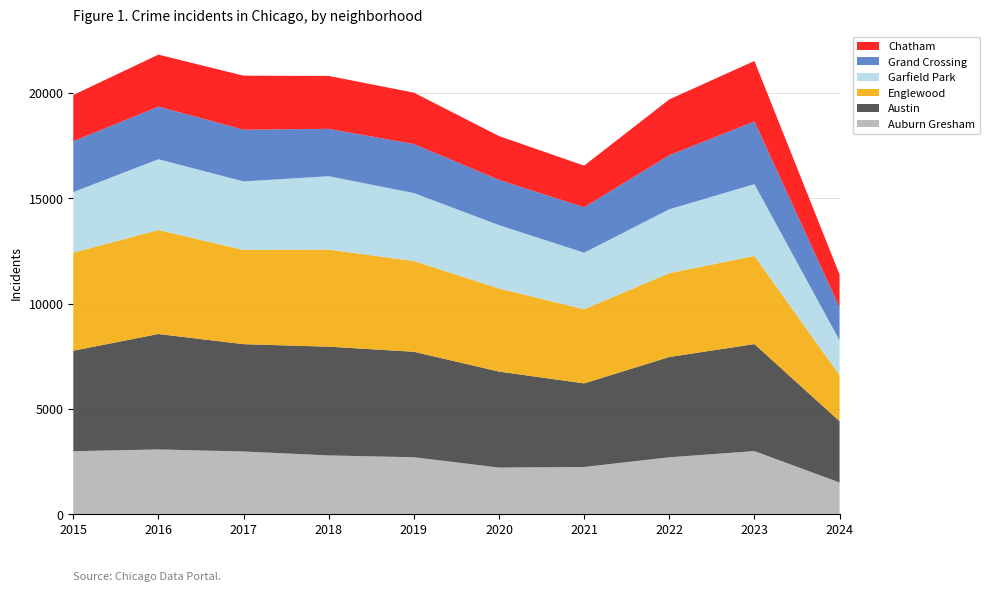

Reading left to right, what are all the values shown in this chart?

Auburn Gresham: 2987	3071	2973	2787	2700	2211	2237	2699	2992	1502
Austin: 4770	5481	5096	5163	5008	4556	3970	4761	5081	2906
Englewood: 4658	4938	4471	4608	4310	3945	3518	3981	4185	2183
Garfield Park: 2877	3360	3257	3486	3226	3009	2687	3034	3407	1655
Grand Crossing: 2413	2500	2456	2249	2328	2149	2160	2566	2981	1574
Chatham: 2195	2467	2566	2513	2441	2081	1974	2650	2870	1556